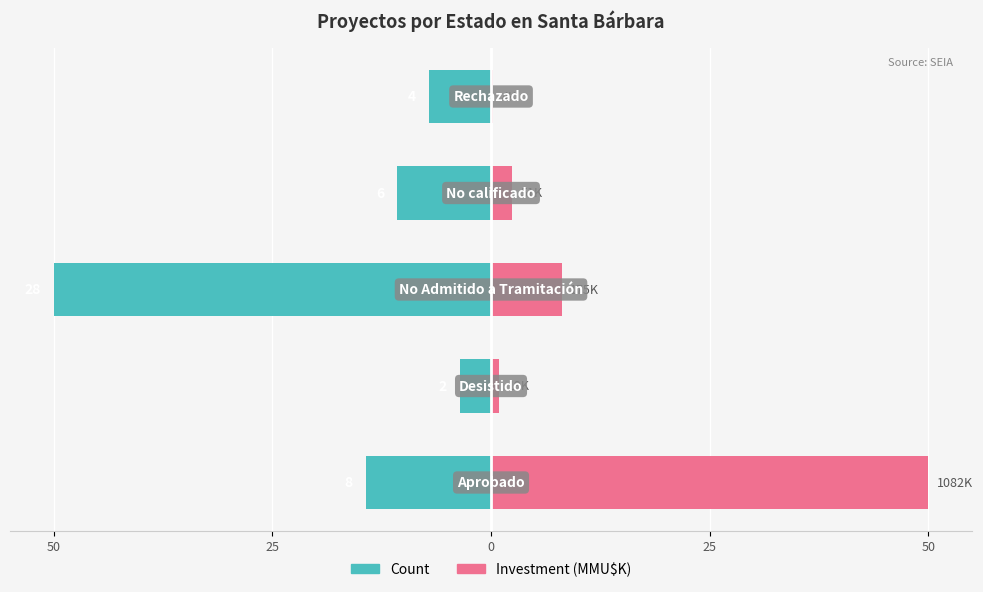

What is the minimum value shown in the chart?

-50.0